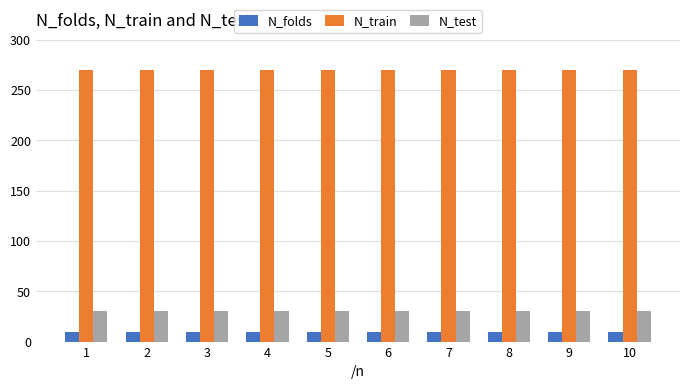

True or false: N_folds has a value of 10 at 9.

True